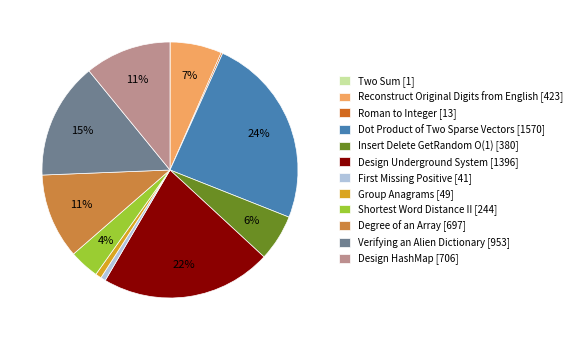

To the nearest percent, what is the difference between the Design Underground System and Degree of an Array slice percentages?

11%